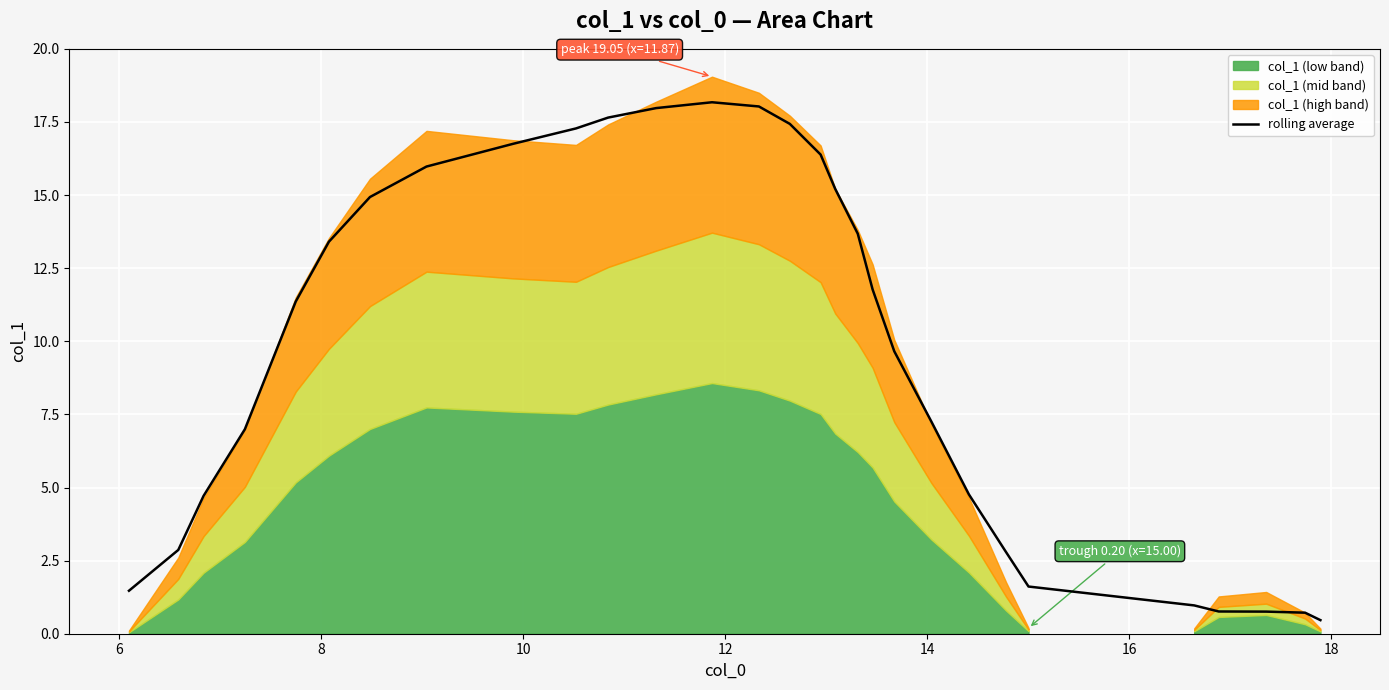

What is the value of the 23rd point from the left?

4.8